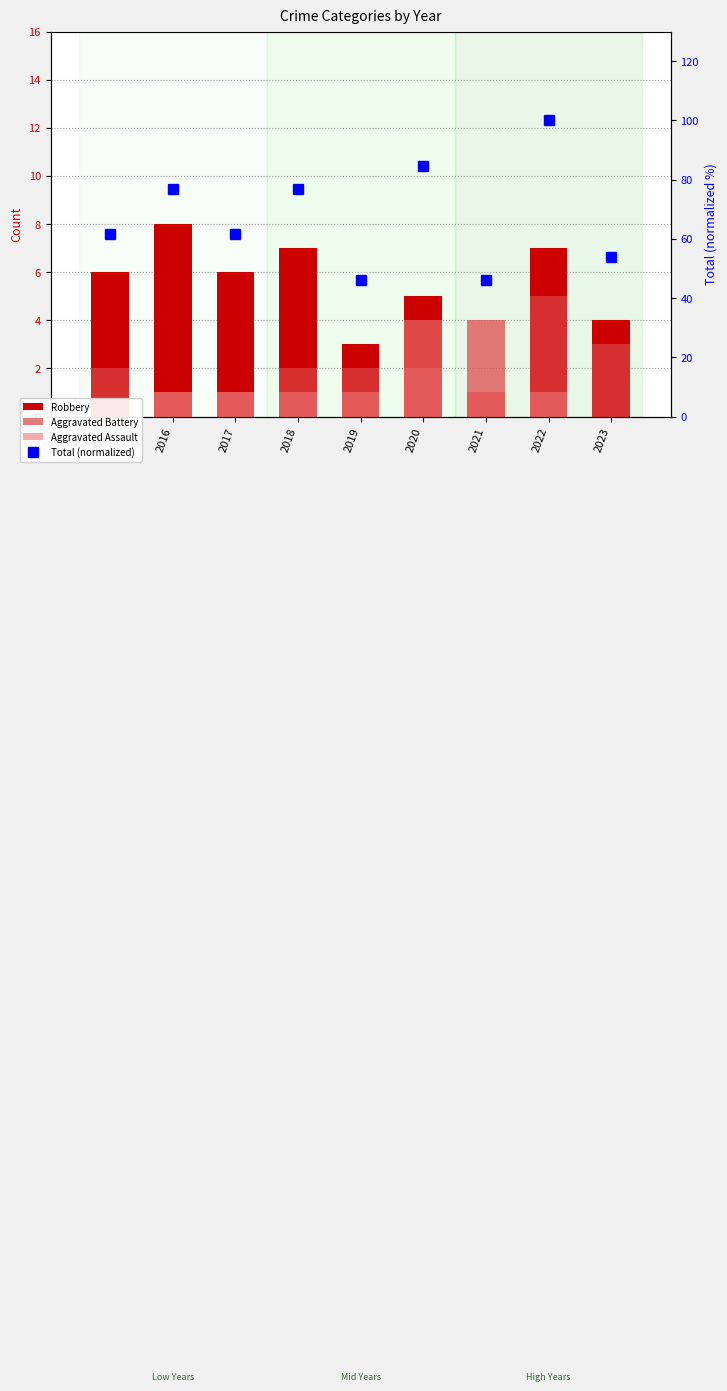

Which has a higher value, 2018 or 2021?

2018